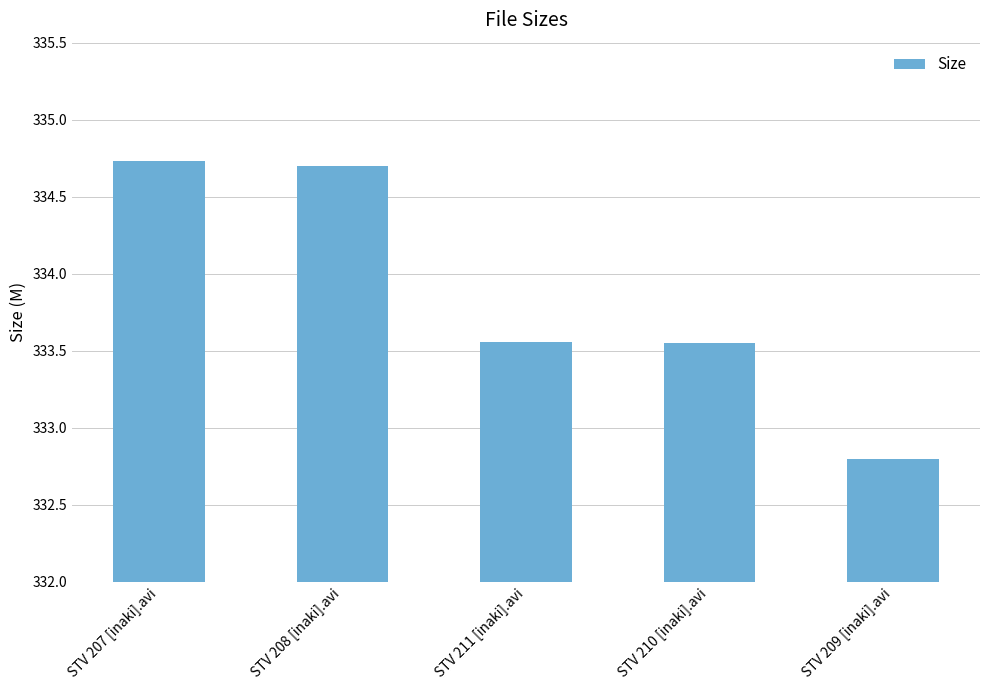

How many values are below 333?

1